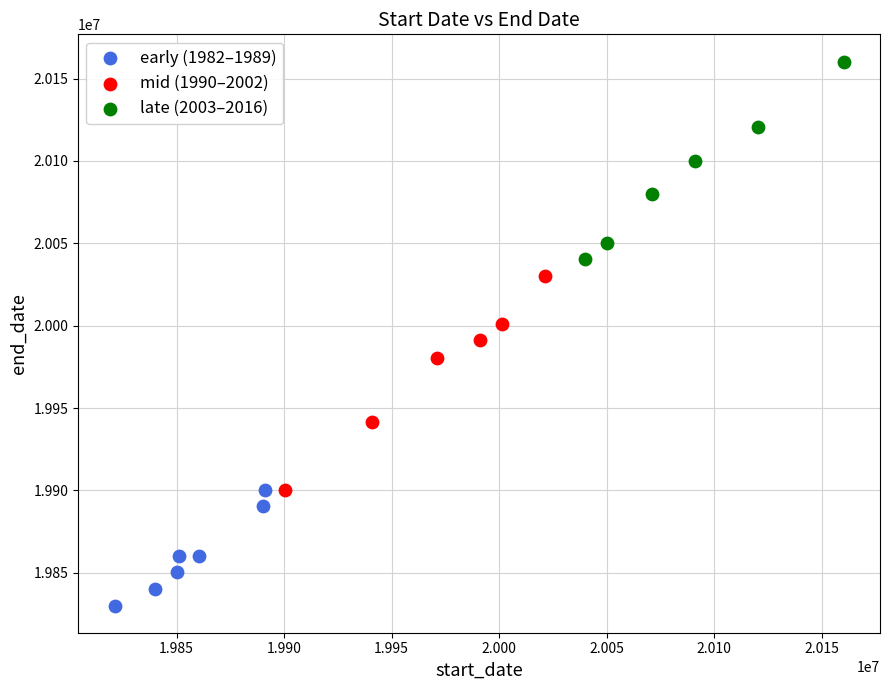

Which series reaches the minimum Y coordinate?

early (1982–1989)